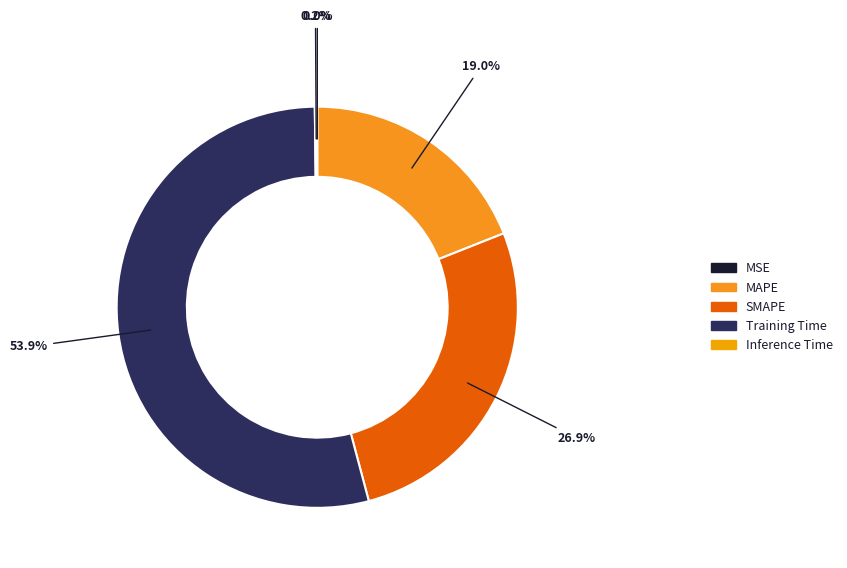

Which category accounts for the majority?

Training Time